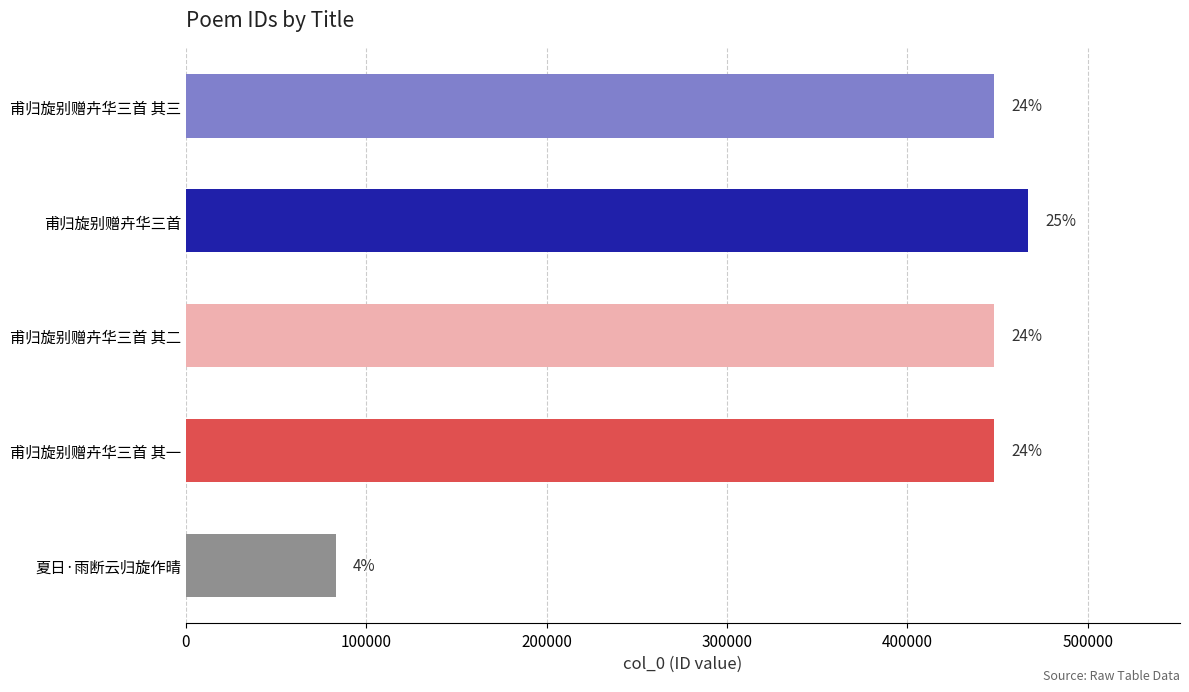

What value does the data have at 甫归旋别赠卉华三首 其一?

448146